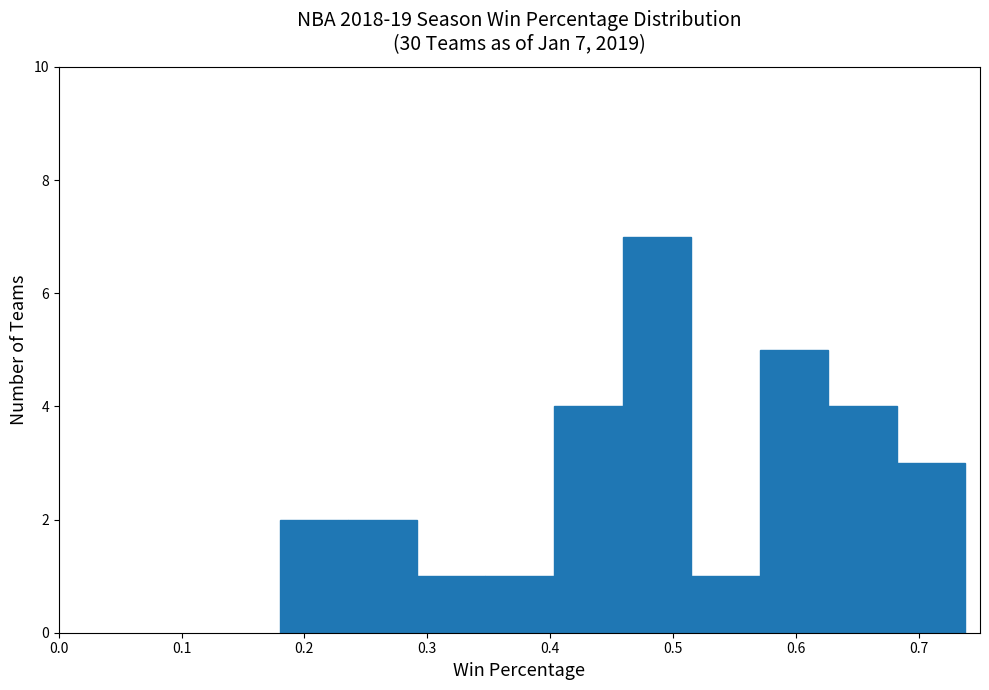

Over which range of the x-axis is the bar tallest?

0.46 to 0.51